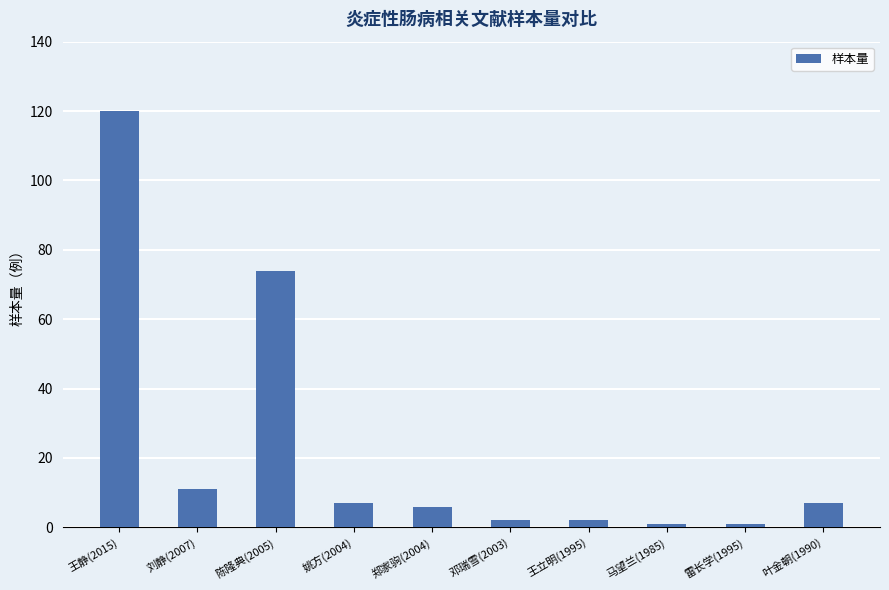

Reading left to right, transcribe all the data shown in this chart.

王静(2015)=120	刘静(2007)=11	陈隆典(2005)=74	姚方(2004)=7	郑家驹(2004)=6	邓瑞雪(2003)=2	王立明(1995)=2	马望兰(1985)=1	雷长学(1995)=1	叶金朝(1990)=7